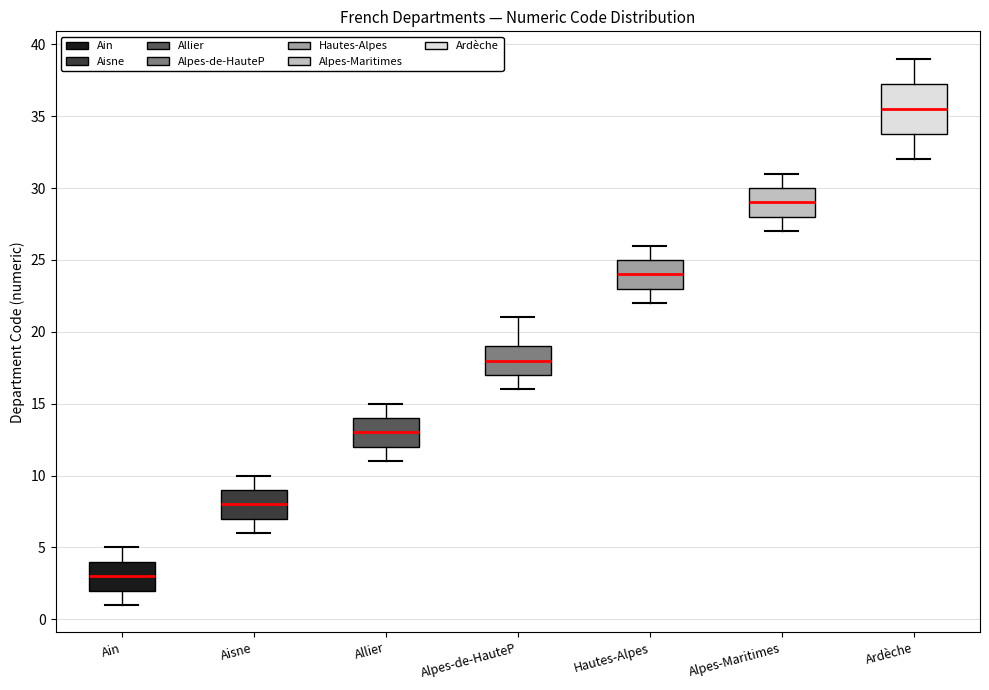

Reading left to right, read every box against the y-axis: the position of its median line, the range the box covers, and the ends of its whiskers. The values are not printed on the chart, so give them approximately, as read against the axis.

Ain: median 3.0, box 2.0 to 4.0, whiskers 1.0 to 5.0
Aisne: median 8.0, box 7.0 to 9.0, whiskers 6.0 to 10.0
Allier: median 13.0, box 12.0 to 14.0, whiskers 11.0 to 15.0
Alpes-de-HauteP: median 18.0, box 17.0 to 19.0, whiskers 16.0 to 21.0
Hautes-Alpes: median 24.0, box 23.0 to 25.0, whiskers 22.0 to 26.0
Alpes-Maritimes: median 29.0, box 28.0 to 30.0, whiskers 27.0 to 31.0
Ardèche: median 35.5, box 34.0 to 37.5, whiskers 32.0 to 39.0